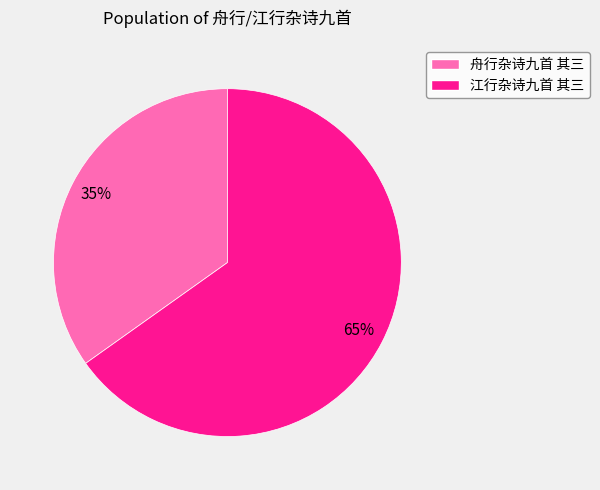

Approximately how many times larger is the value at 舟行杂诗九首 其三 compared to 江行杂诗九首 其三?

0.5